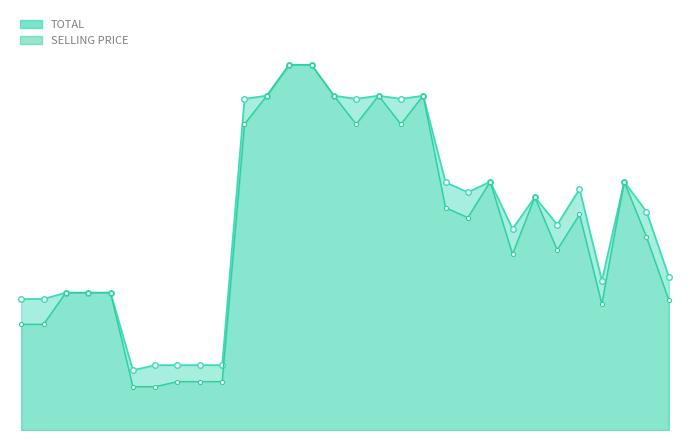

In SELLING PRICE, how many points are lower than both neighbors (excluding endpoints)?

6